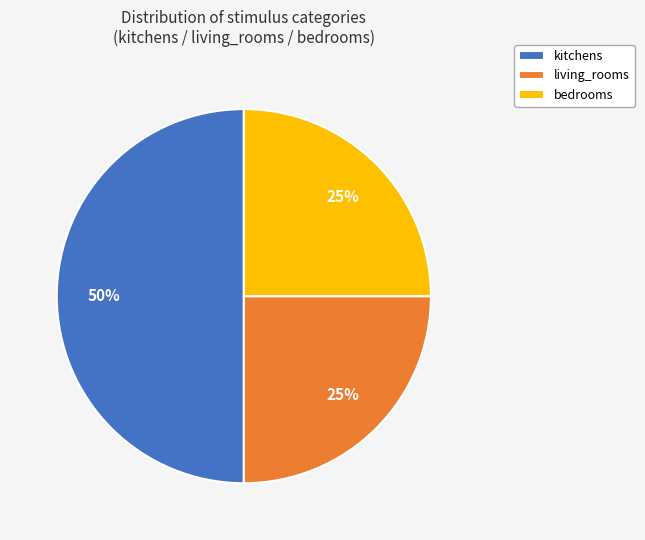

To the nearest percent, what portion does living_rooms represent?

25%